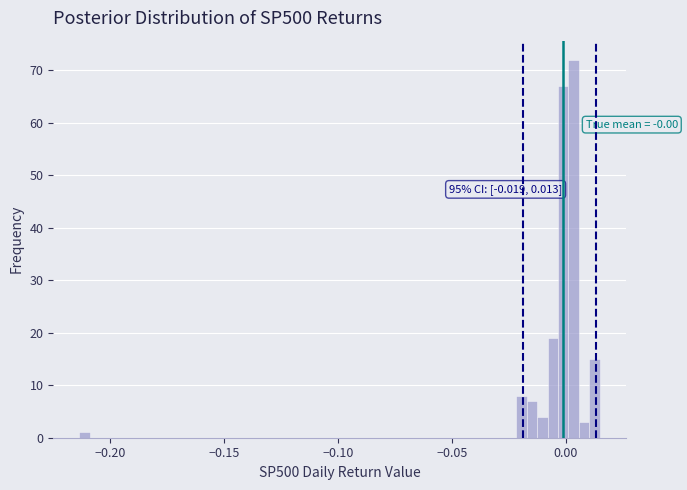

Read against the x-axis, roughly where is the centre of the tallest bar?

0.005